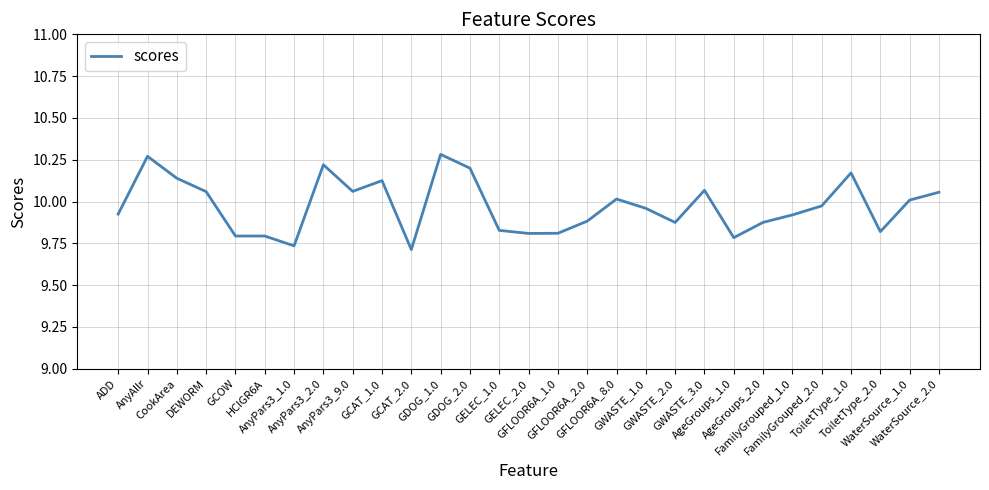

How many lines are shown in the chart?

1